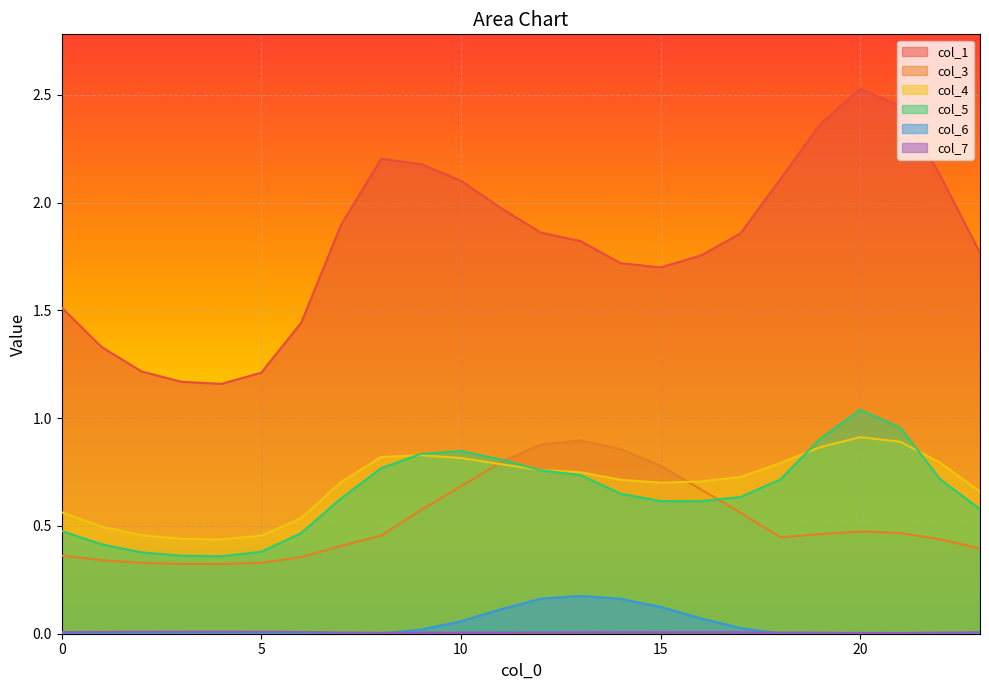

At how many categories does at least one series exceed 0?

24